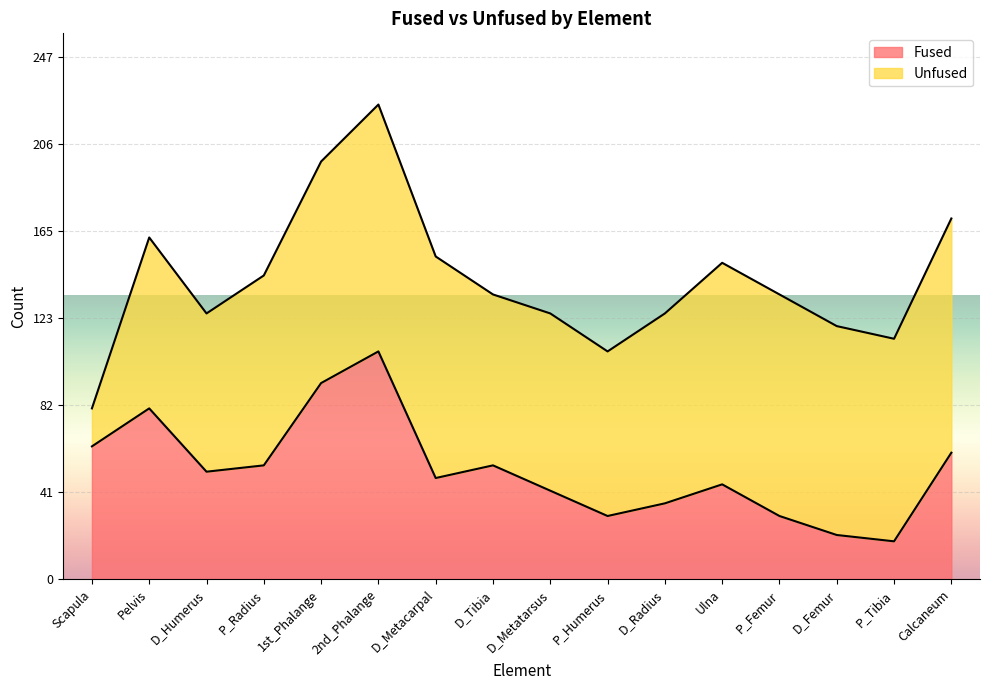

What is the difference between the values at P_Tibia and D_Metacarpal?

30